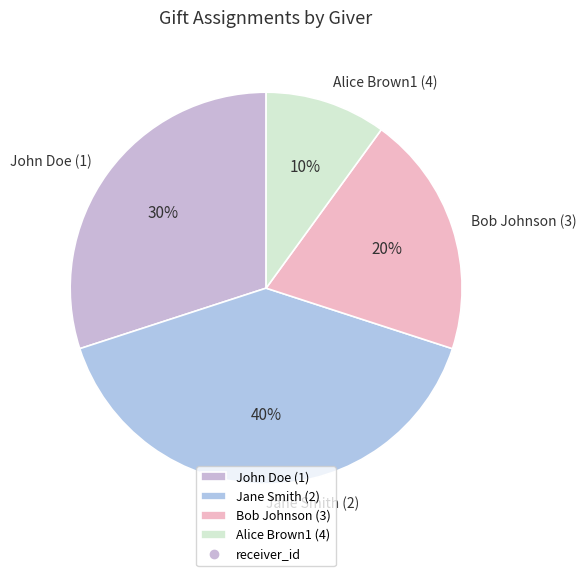

Count the number of slices in the pie.

4